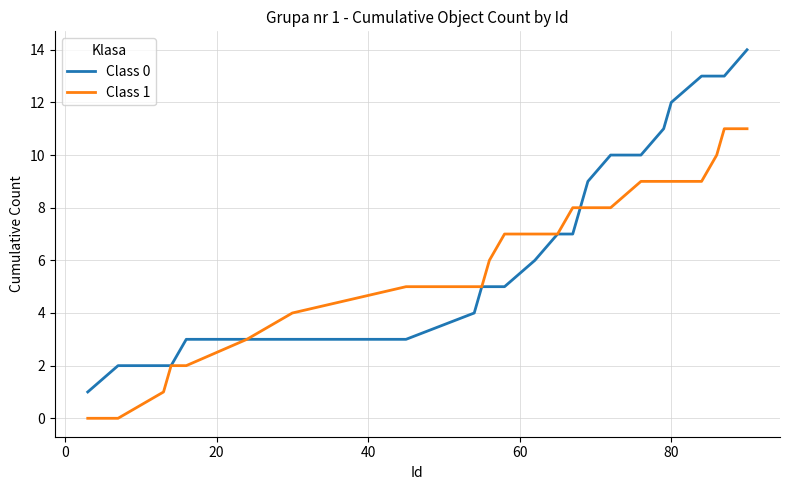

Which series has the largest total across all categories?

Class 0